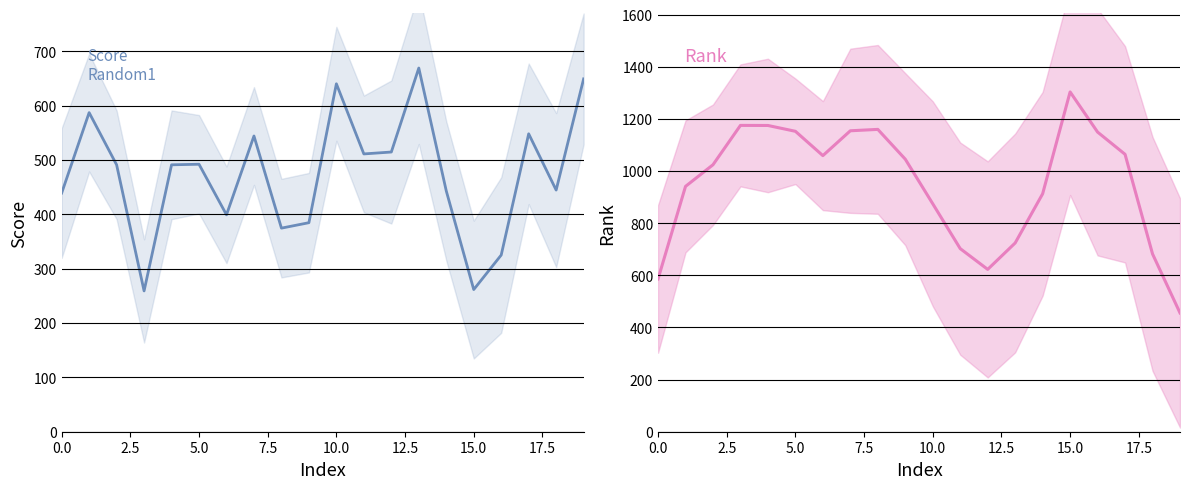

At which label is Rank closest to 879?

10